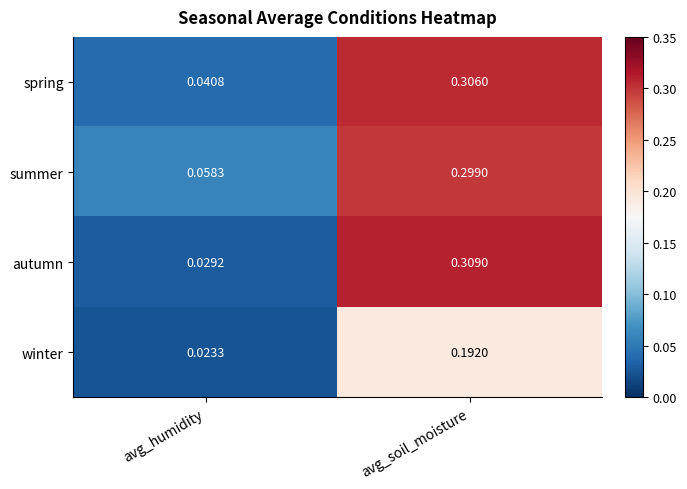

Which series has the largest total across all categories?

summer